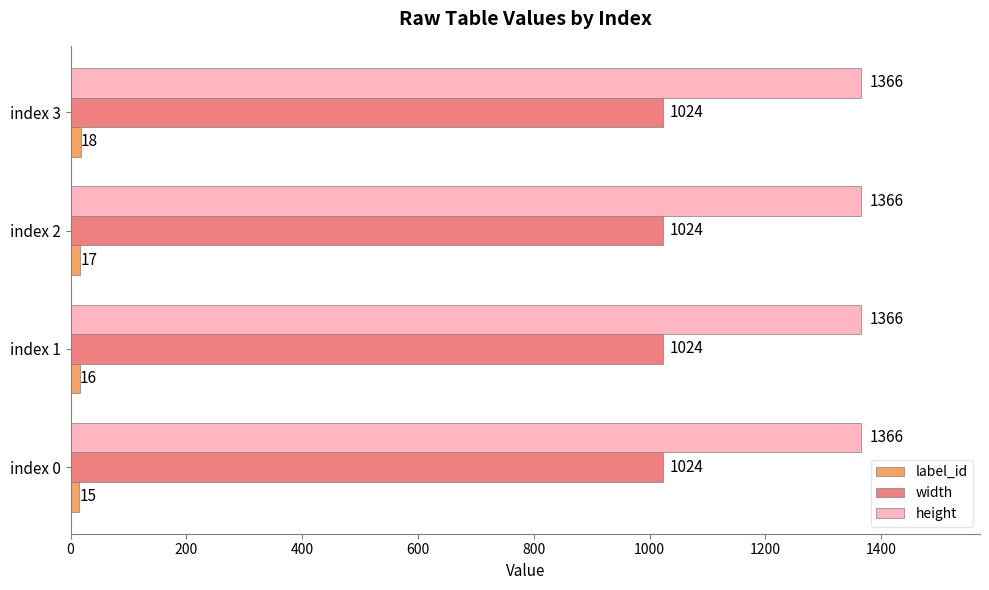

Rank the series by their maximum value, from highest to lowest.

height, width, label_id